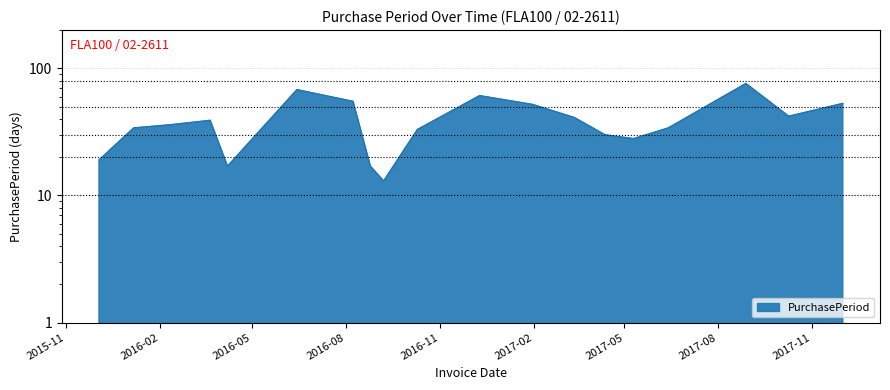

What is the difference between the maximum and second lowest values?

59